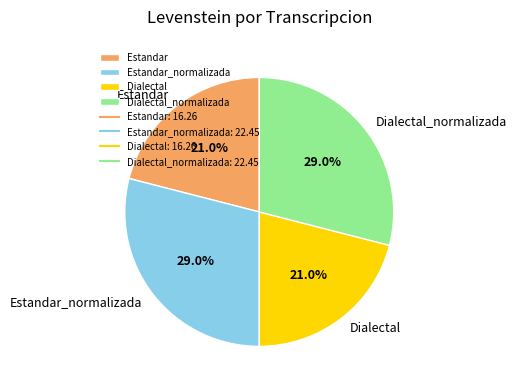

Which has a higher value, Estandar_normalizada or Dialectal?

Estandar_normalizada